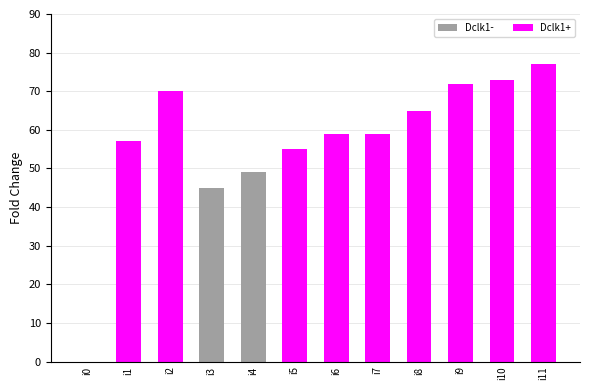

What is the average value?

57